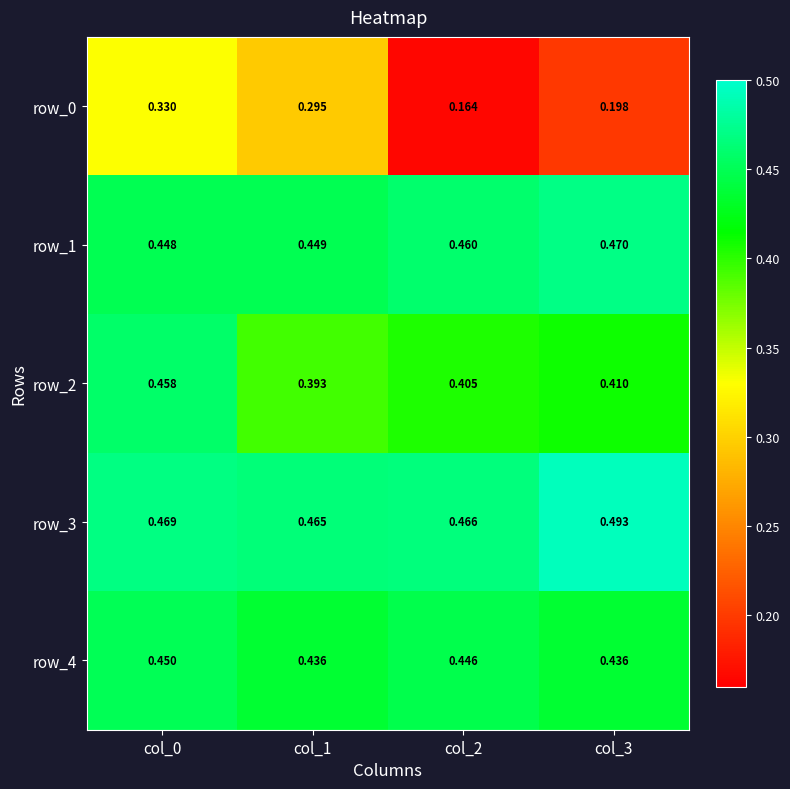

Is the value of row_3 at col_0 greater than the value of row_2 at col_3?

Yes